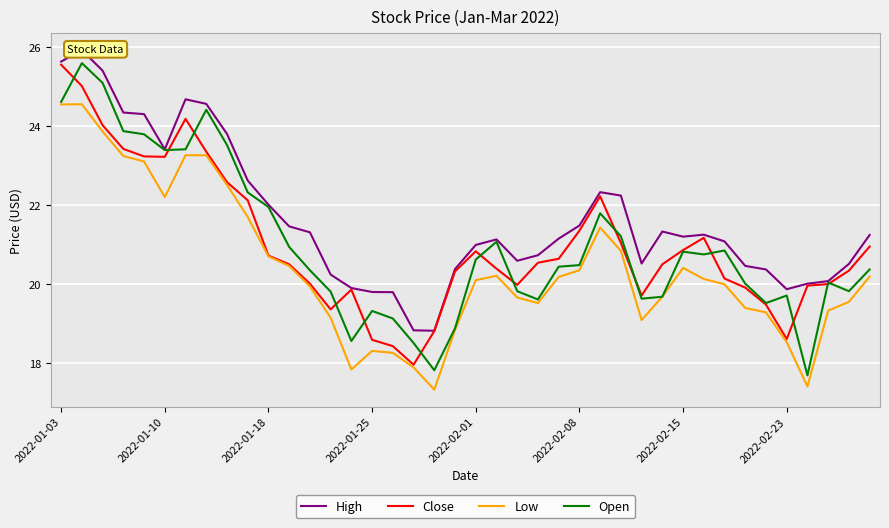

How many lines are shown in the chart?

4